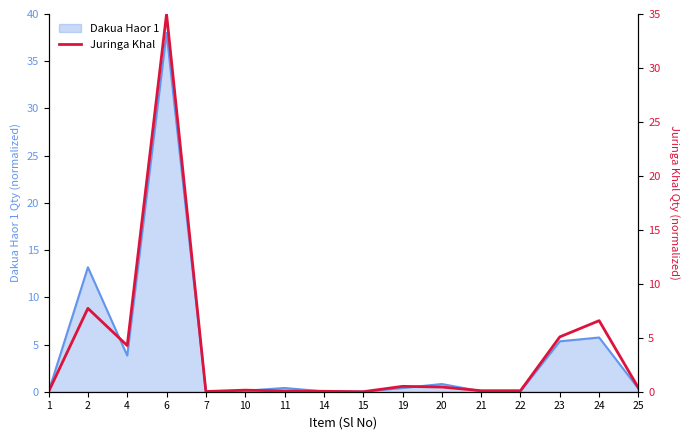

Is it true that Dakua Haor 1 equals 0.1 at 10?

True